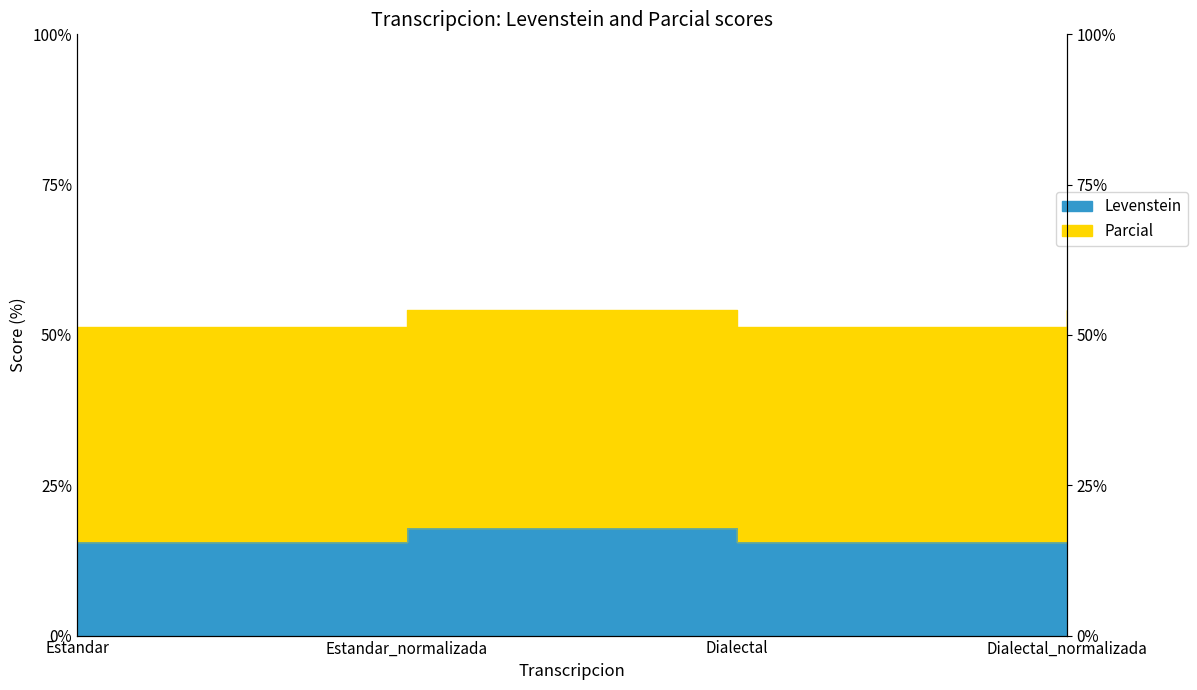

Reading right to left, list all the values displayed in this chart.

Levenstein: 17.9	15.6	17.9	15.6
Parcial: 54.2	51.3	54.2	51.3